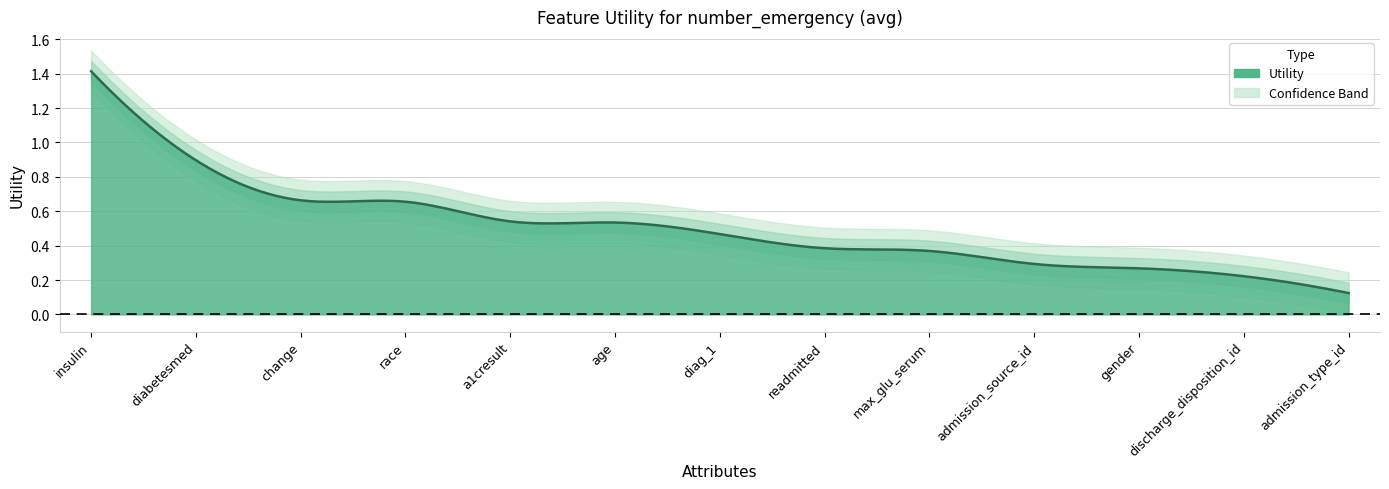

Rank the categories by value from lowest to highest.

admission_type_id, discharge_disposition_id, gender, admission_source_id, max_glu_serum, readmitted, diag_1, age, a1cresult, race, change, diabetesmed, insulin